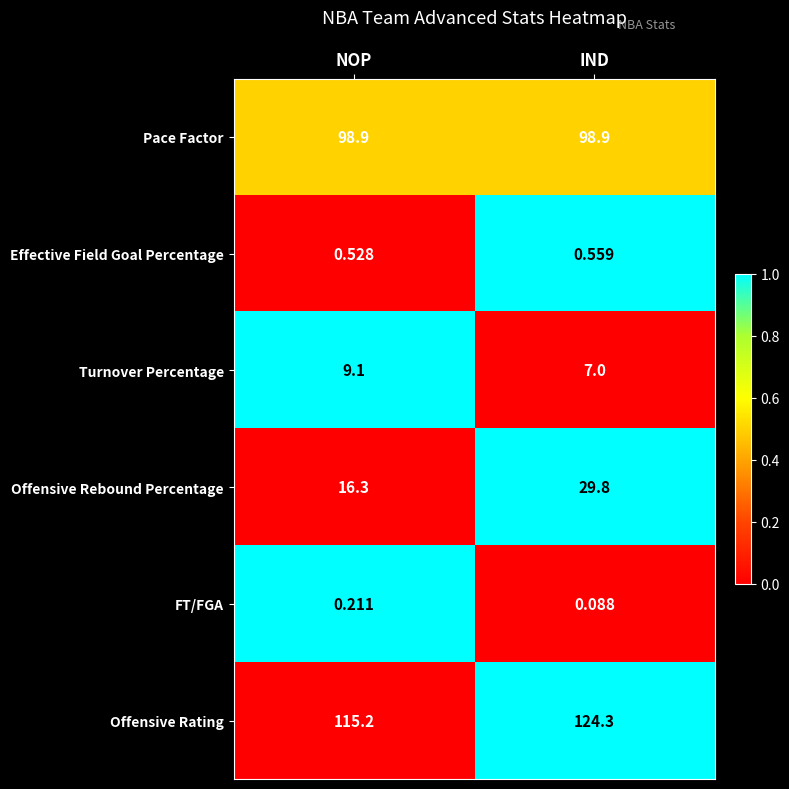

List the labels in order of Offensive Rating value, smallest first.

NOP, IND